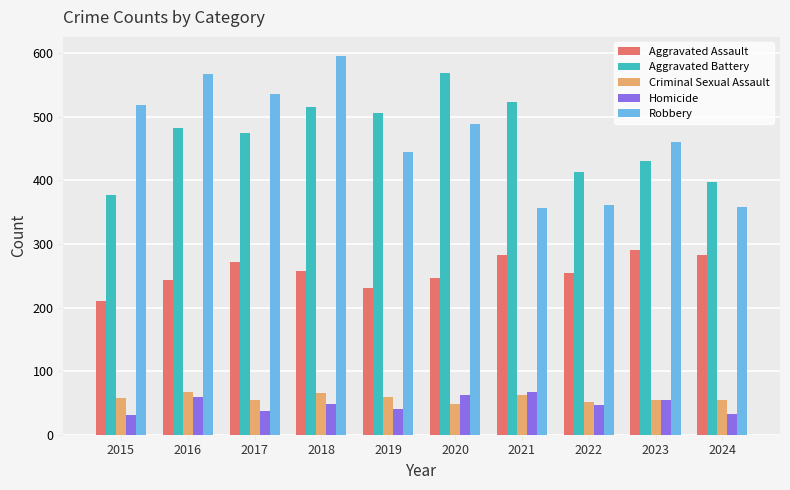

Which series has the widest spread of values?

Robbery